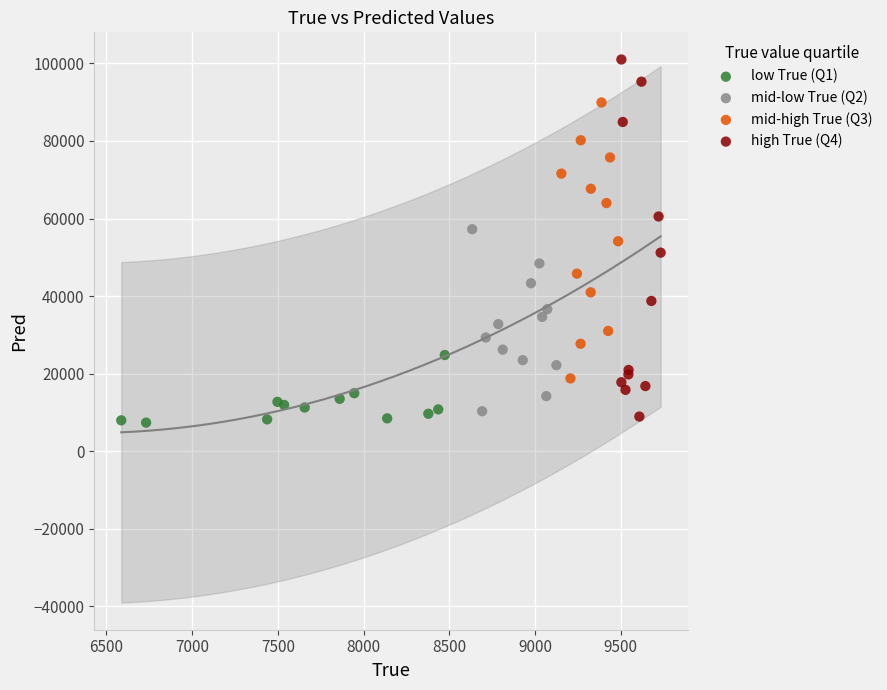

Which series has the largest Y range (max minus min)?

high True (Q4)